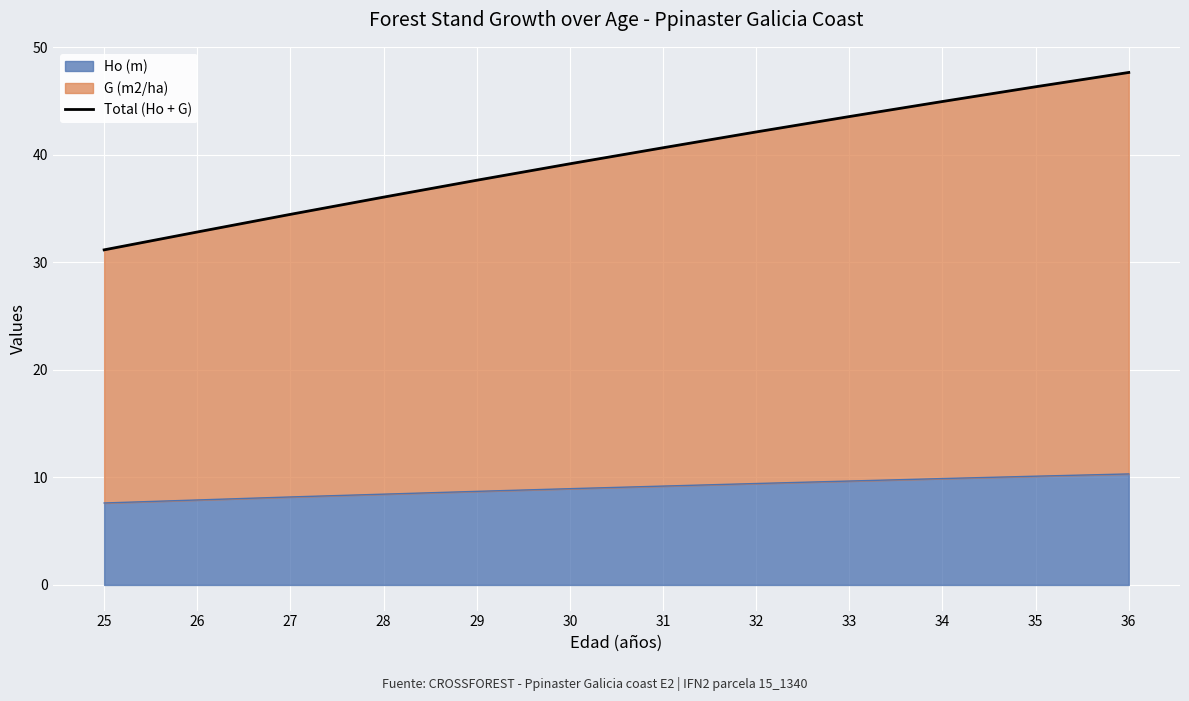

Rank the categories by value from lowest to highest.

25, 26, 27, 28, 29, 30, 31, 32, 33, 34, 35, 36